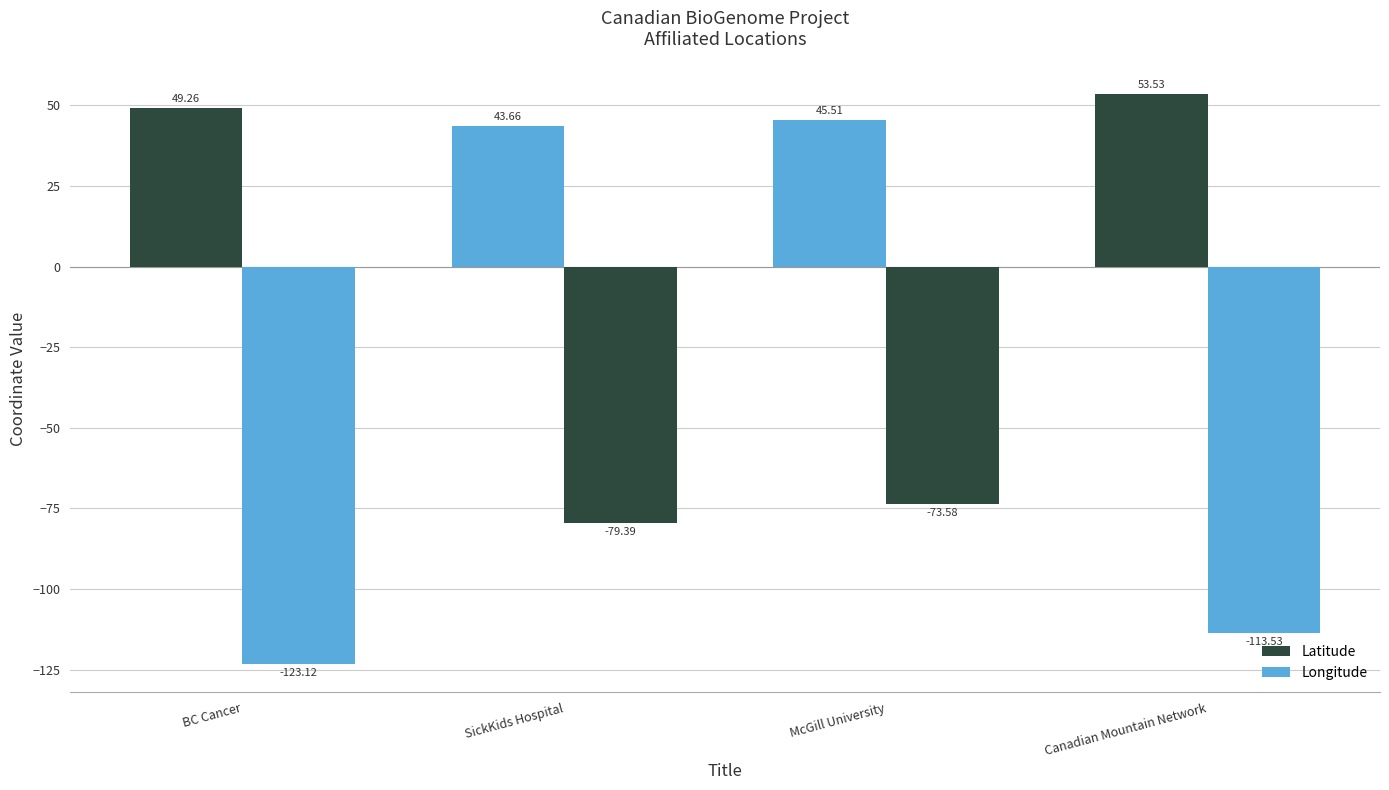

How many groups of bars are there?

4